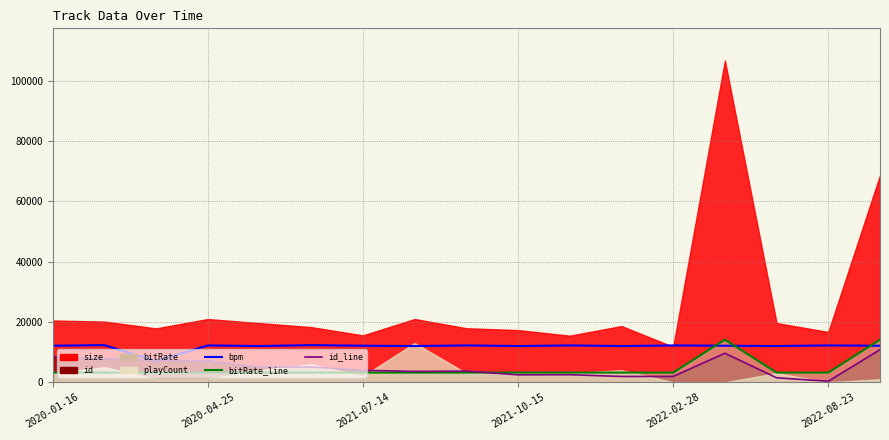

At which category is the sum across all series the highest?

16